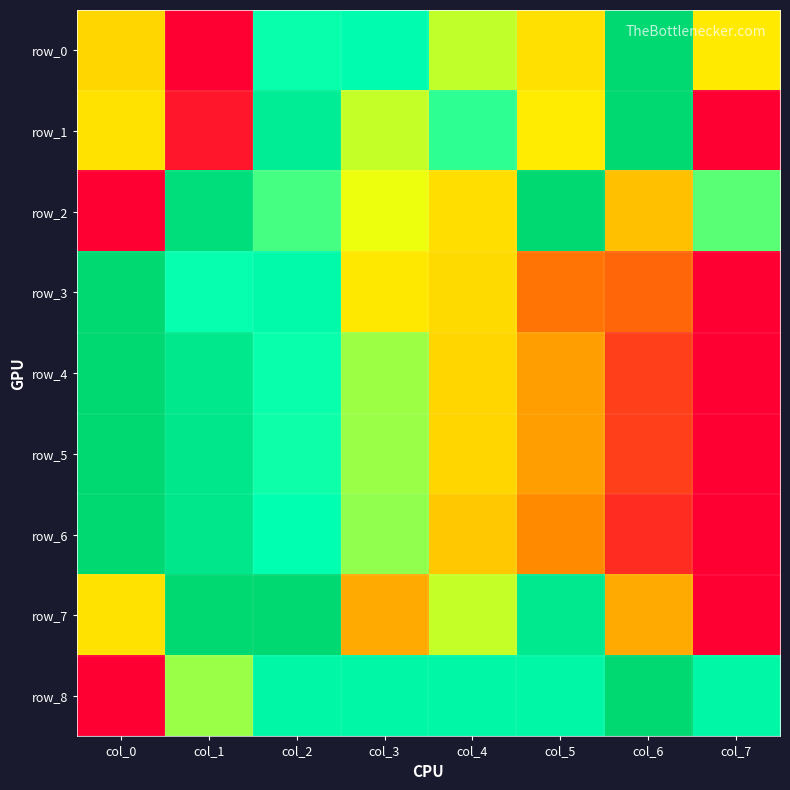

True or false: row_5 has a value of -0.3 at col_7.

False